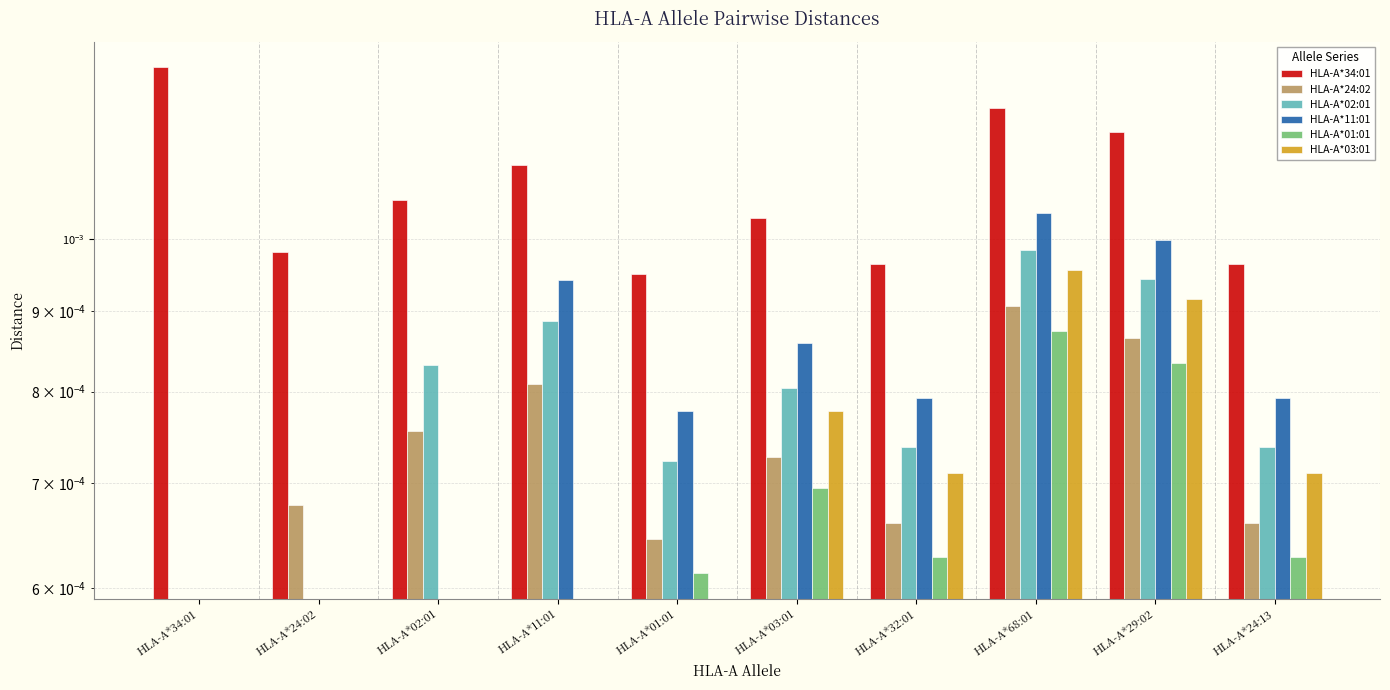

At which label does HLA-A*03:01 reach its peak?

HLA-A*68:01